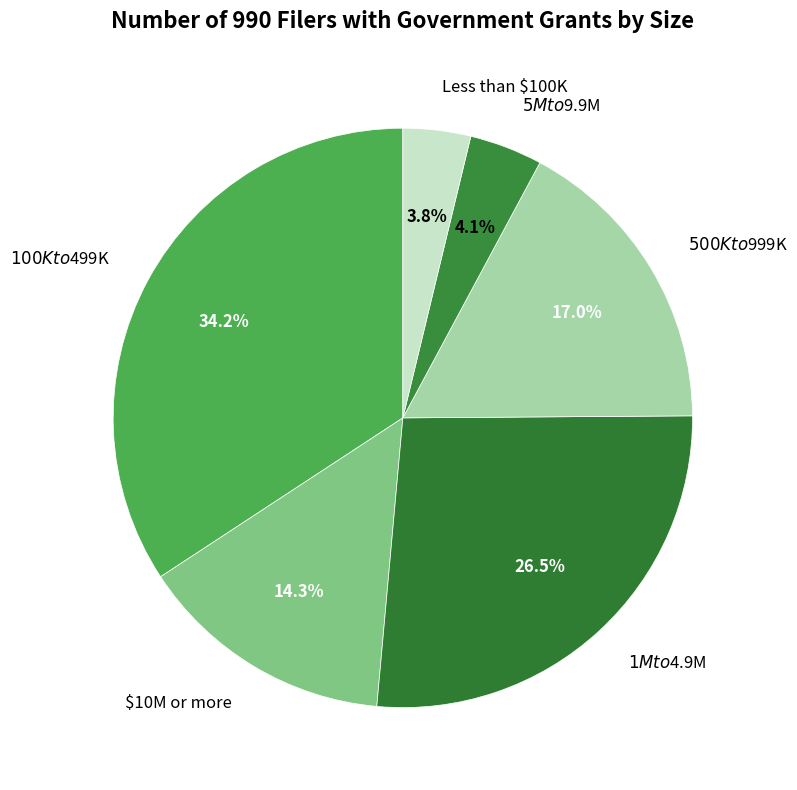

What percentage do $5M to $9.9M and $1M to $4.9M together represent?

30.6%